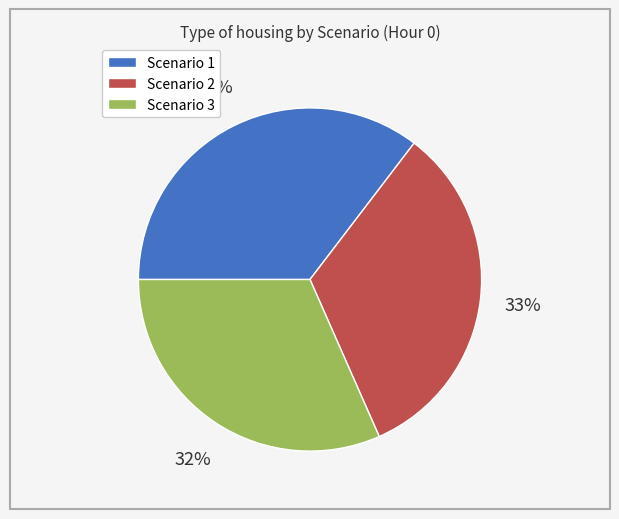

Count the number of slices in the pie.

3